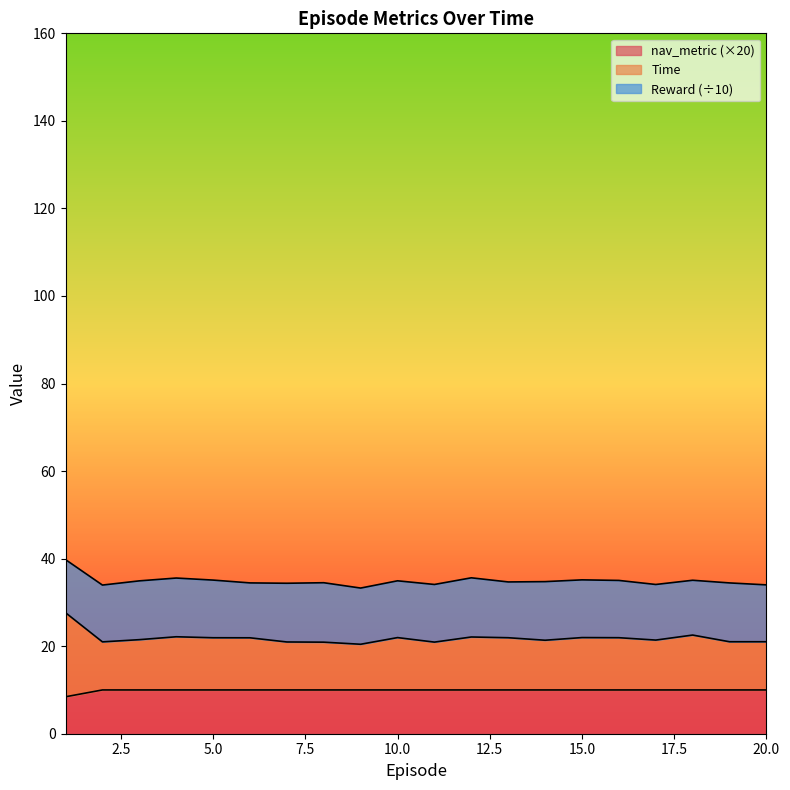

What is the minimum value for nav_metric (×20)?

8.4